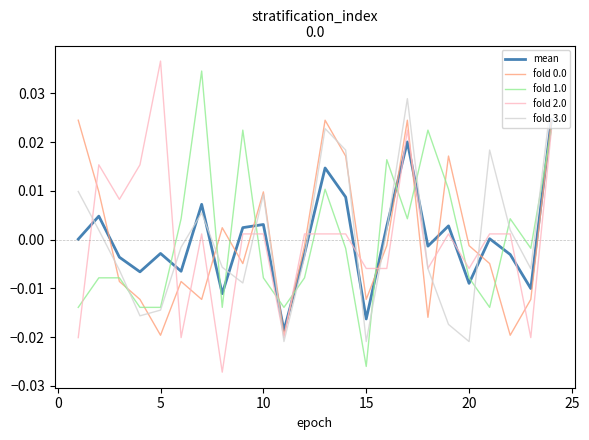

True or false: fold 1.0 and fold 0.0 intersect in this chart.

True